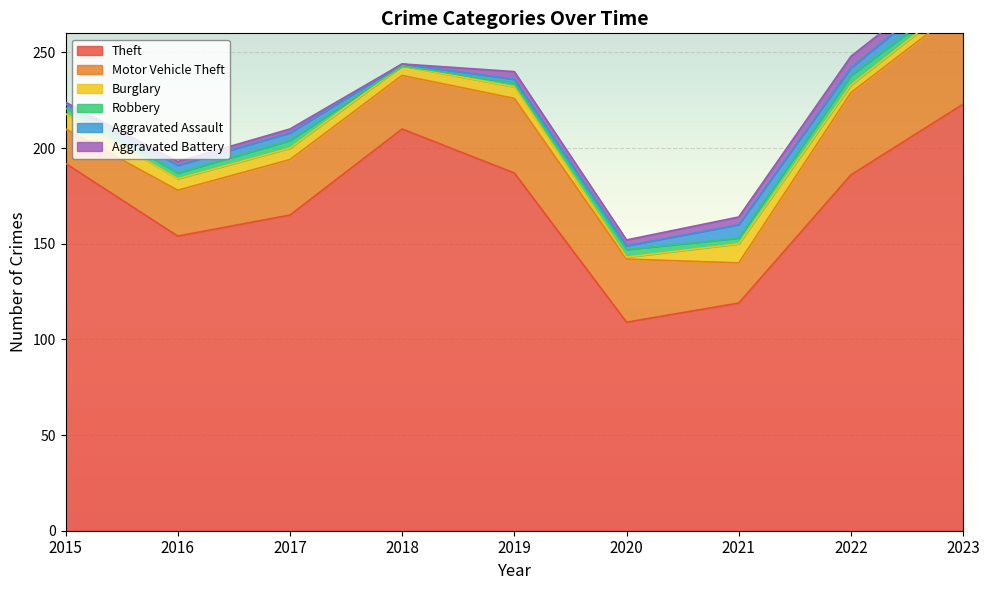

True or false: Theft and Aggravated Battery cross at least once.

False